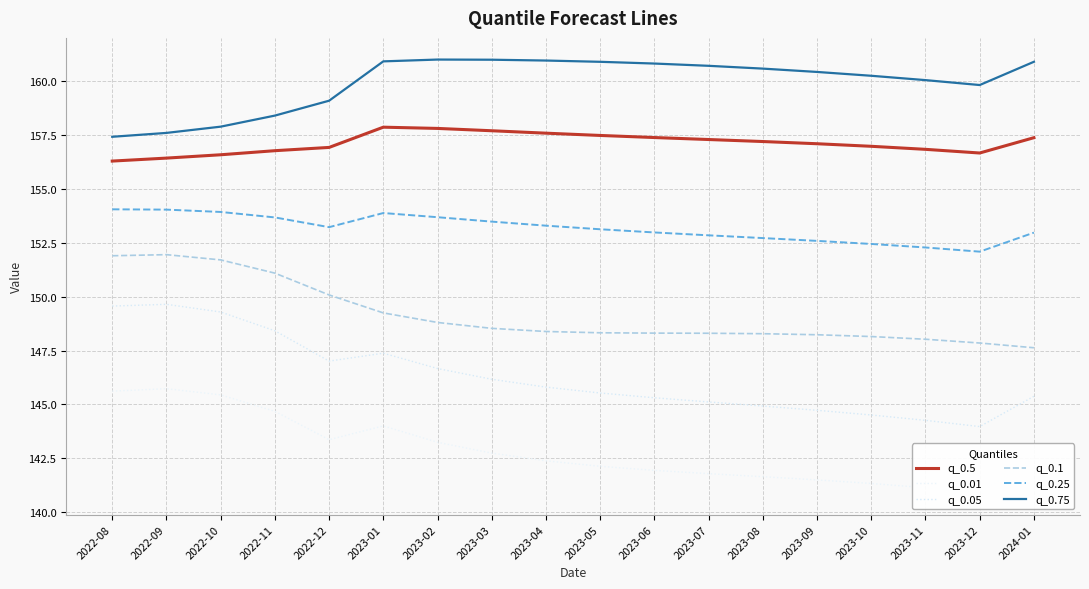

At which label does q_0.1 reach its peak?

2022-09